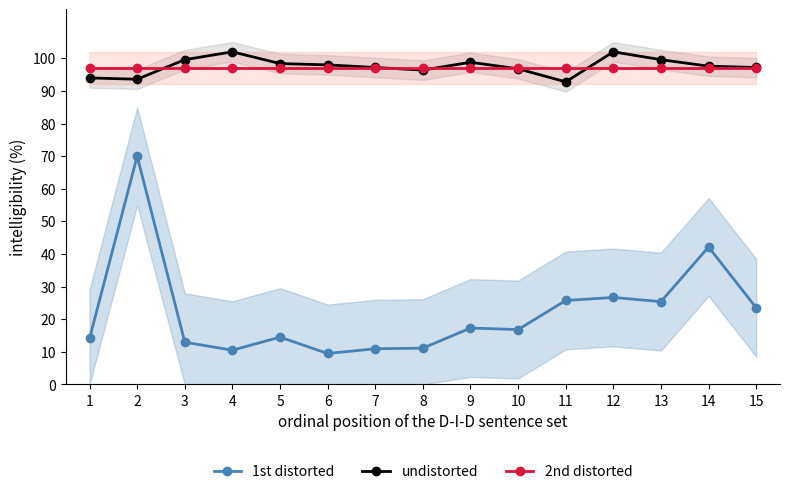

True or false: 2nd distorted has a value of 97.0 at 9.

True